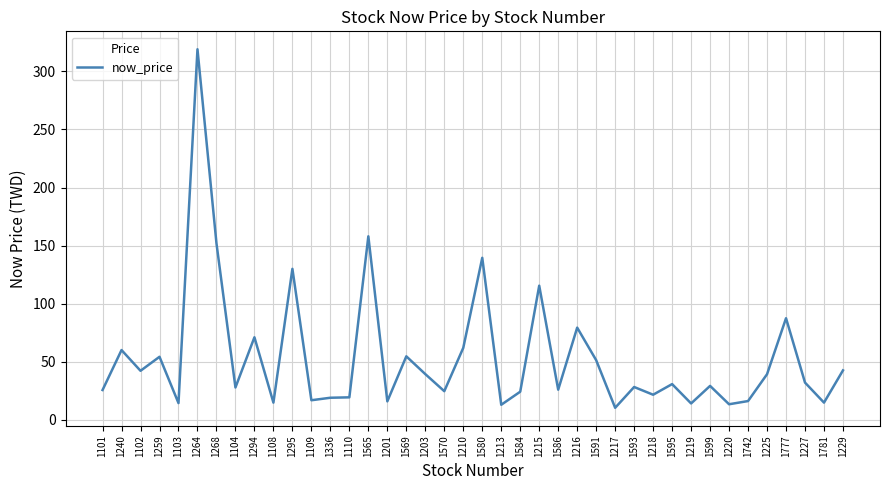

Is it true that the value at 1742 is 16.2?

True